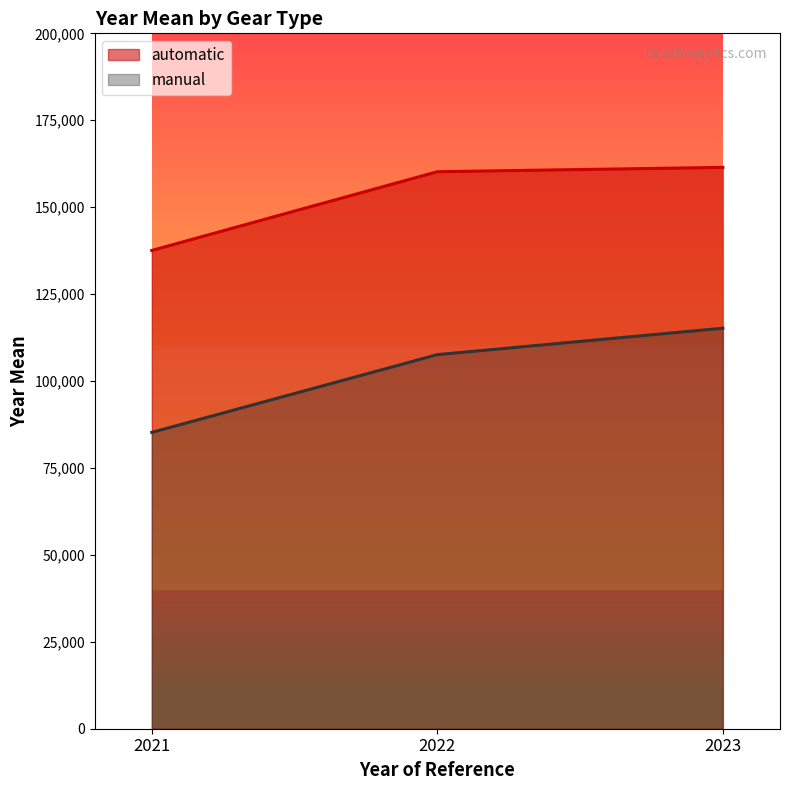

What are all the series names shown in the legend?

automatic, manual